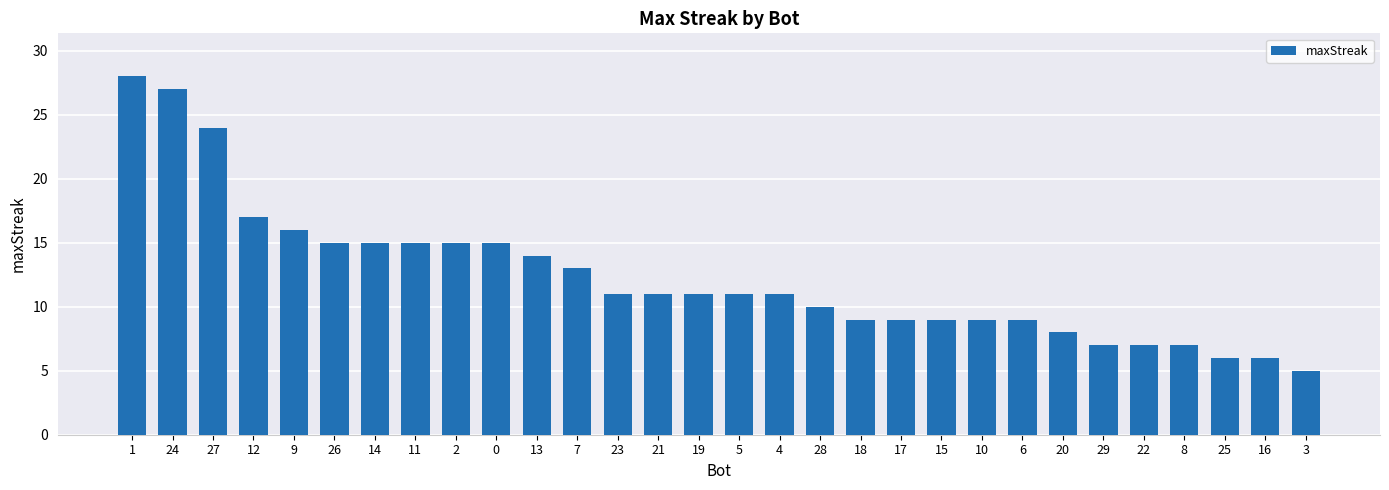

Does the chart contain stacked bars?

No